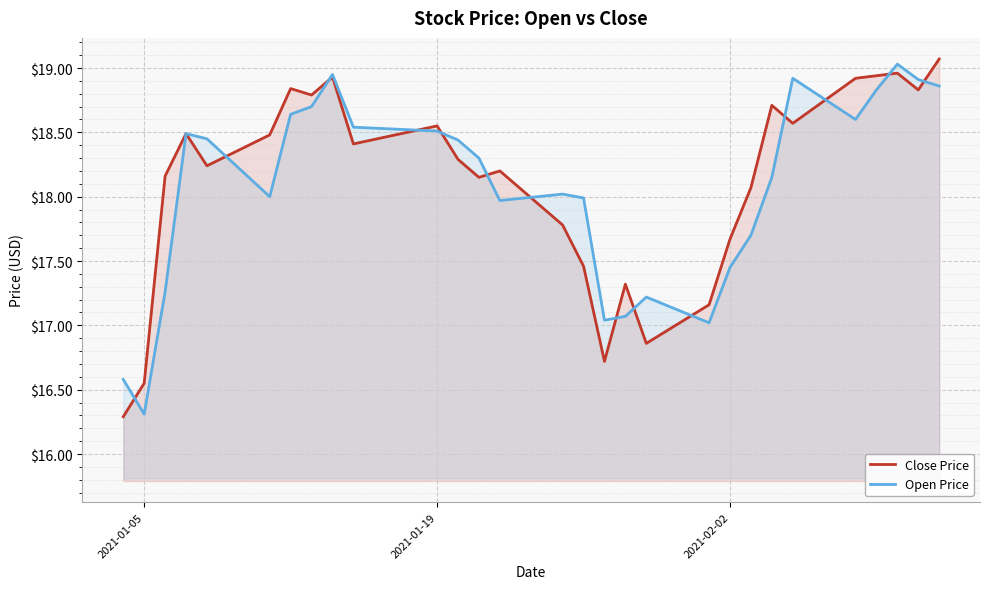

What is the lowest value of the Close Price series?

16.3